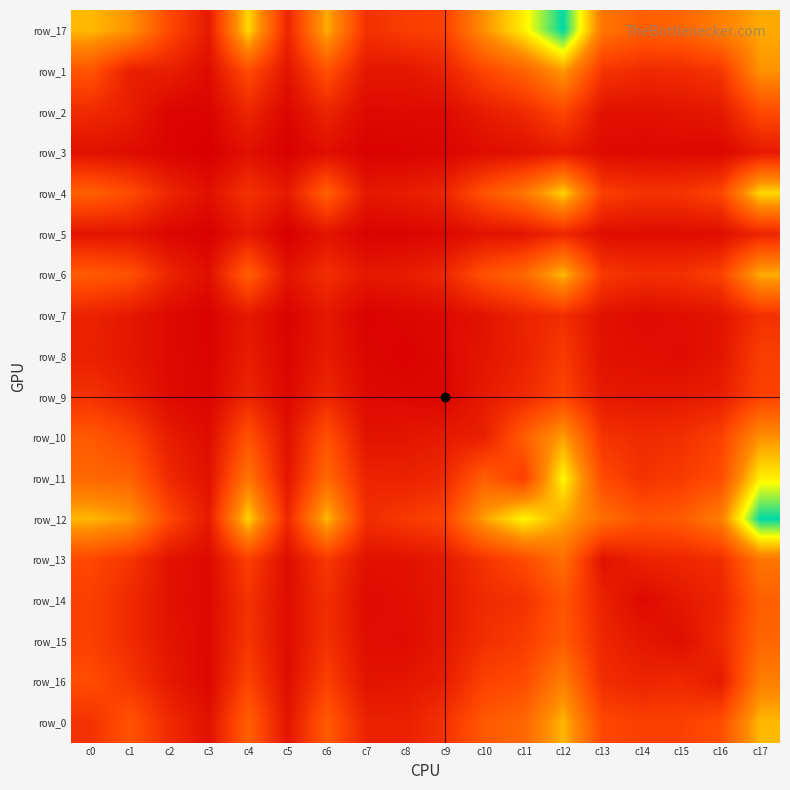

What is the highest value of the row_13 series?

623